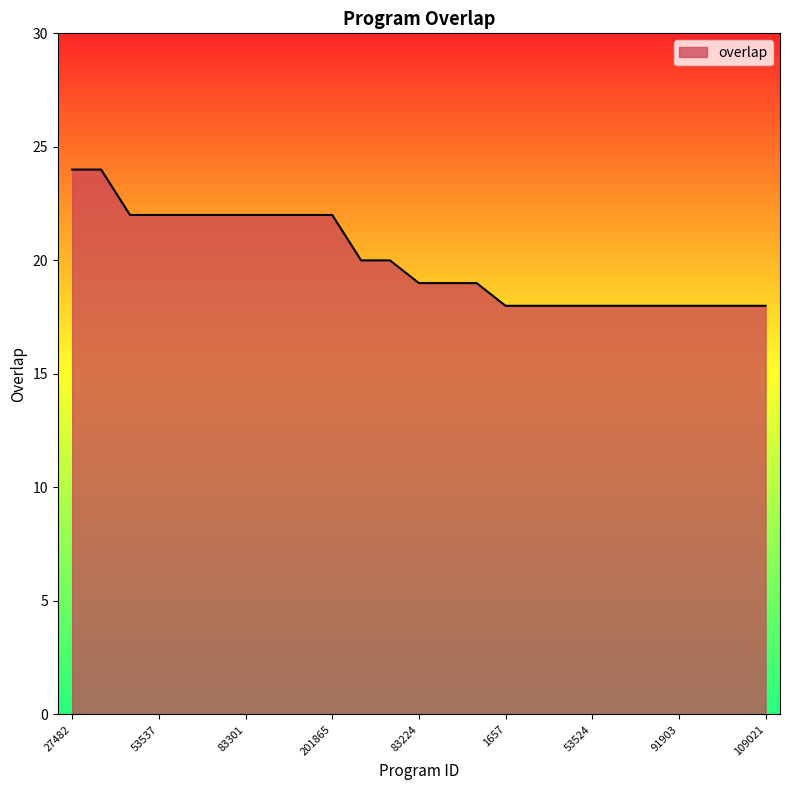

What is the greatest value displayed?

24